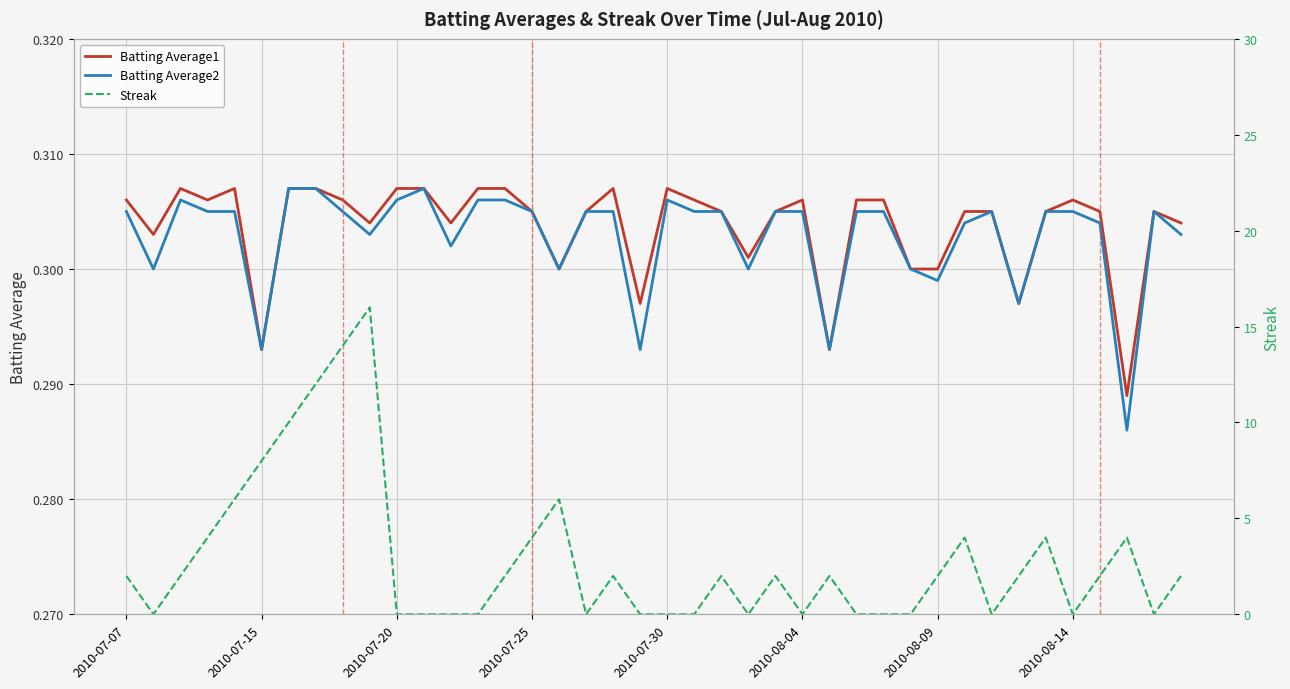

What position from the right is 2010-07-20?

30